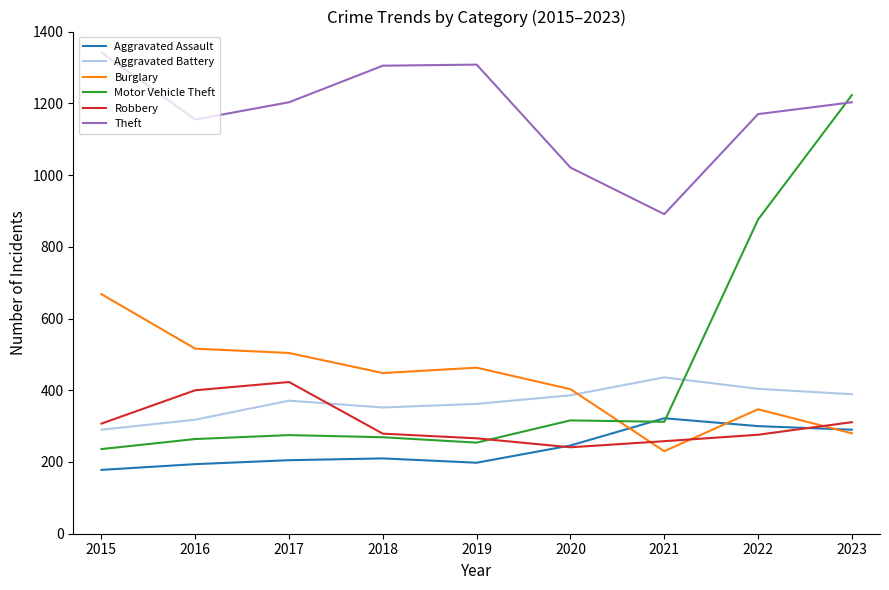

How many interior local valleys does the Aggravated Battery series have?

1